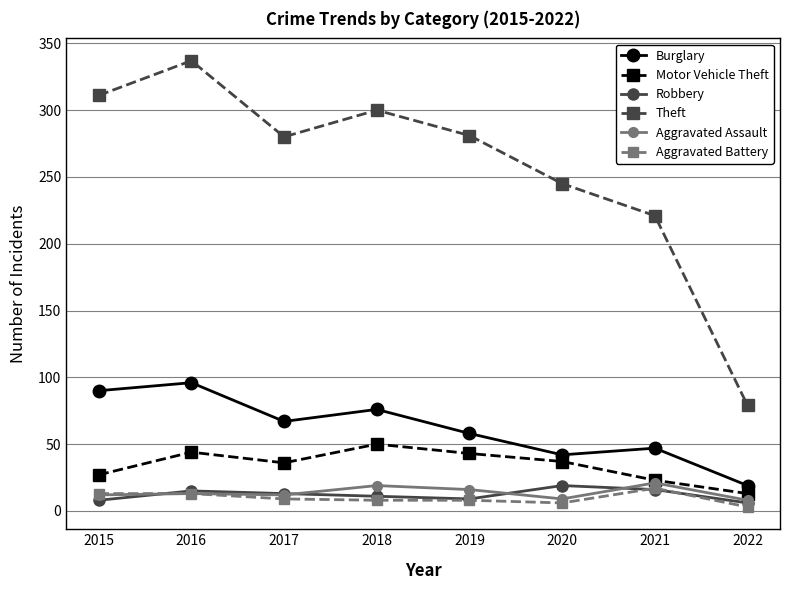

The Robbery series shows 15 at 2016. True or false?

True